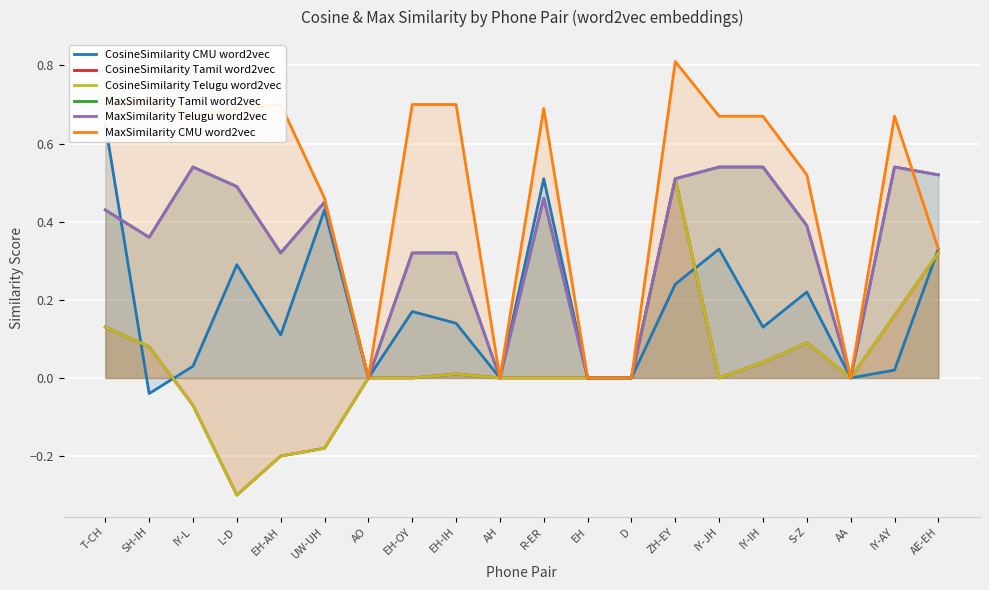

What is the spread (max minus min) of values at EH-AH?

0.9